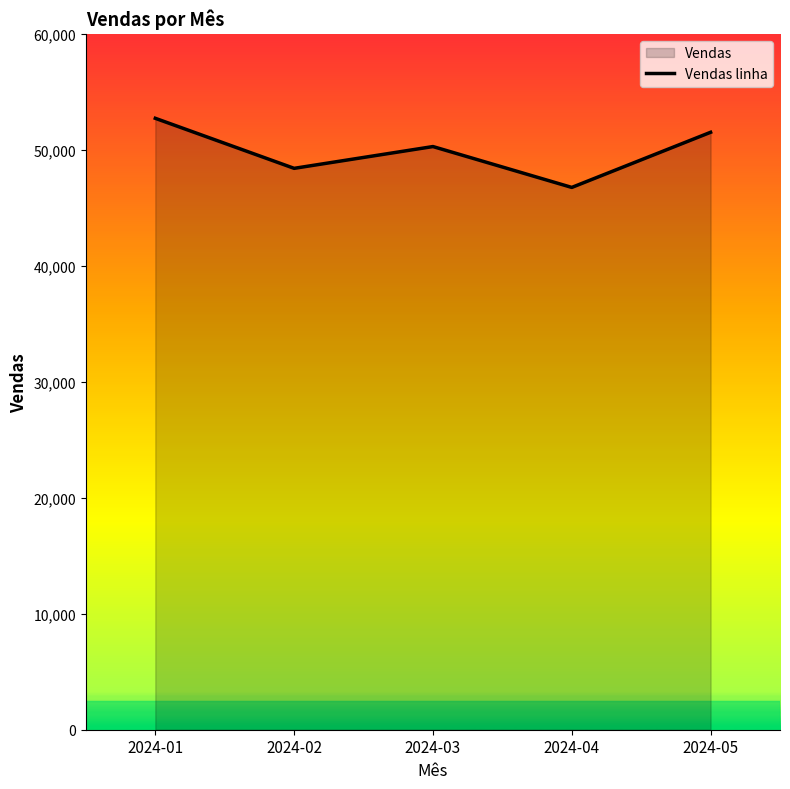

Where is the data nearest to the value 49737?

2024-03